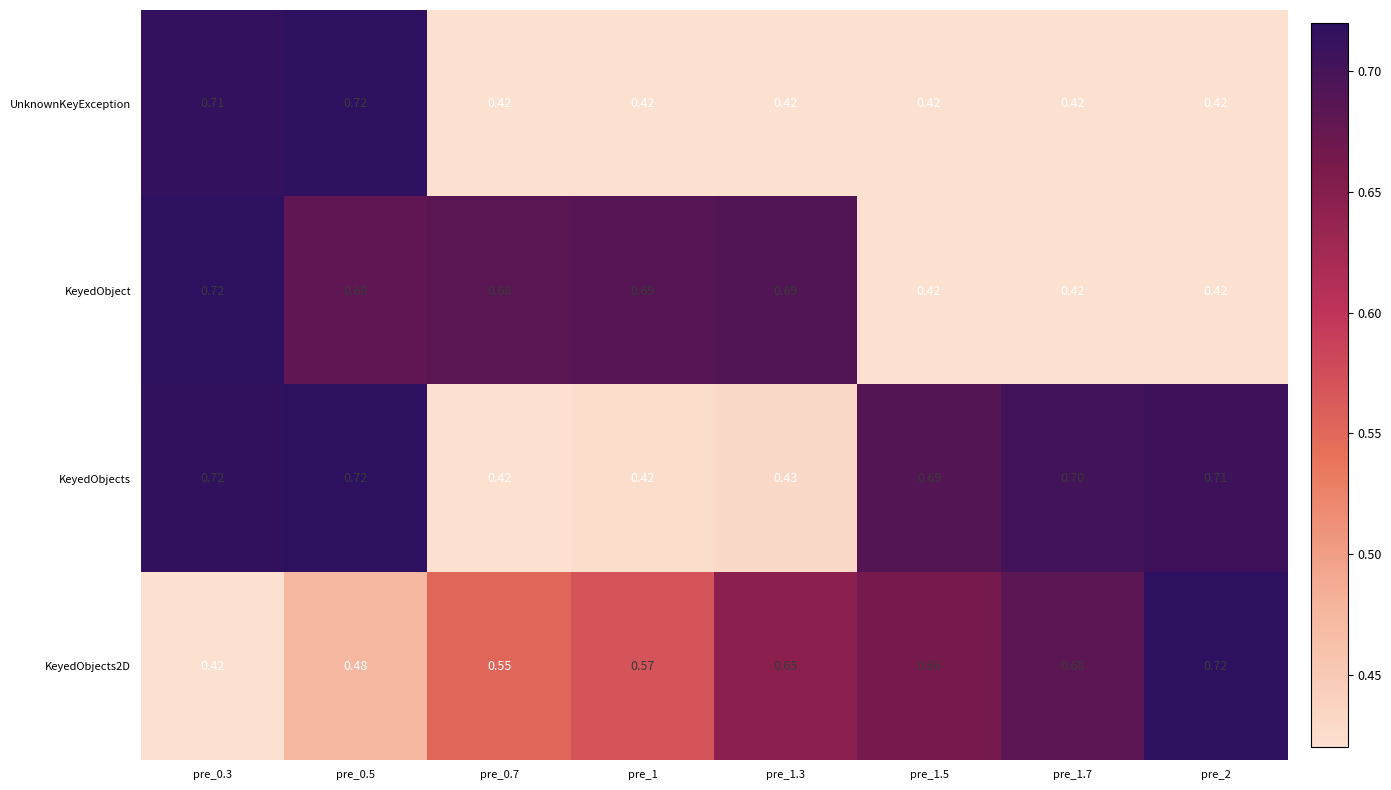

Which series has the largest total across all categories?

KeyedObjects